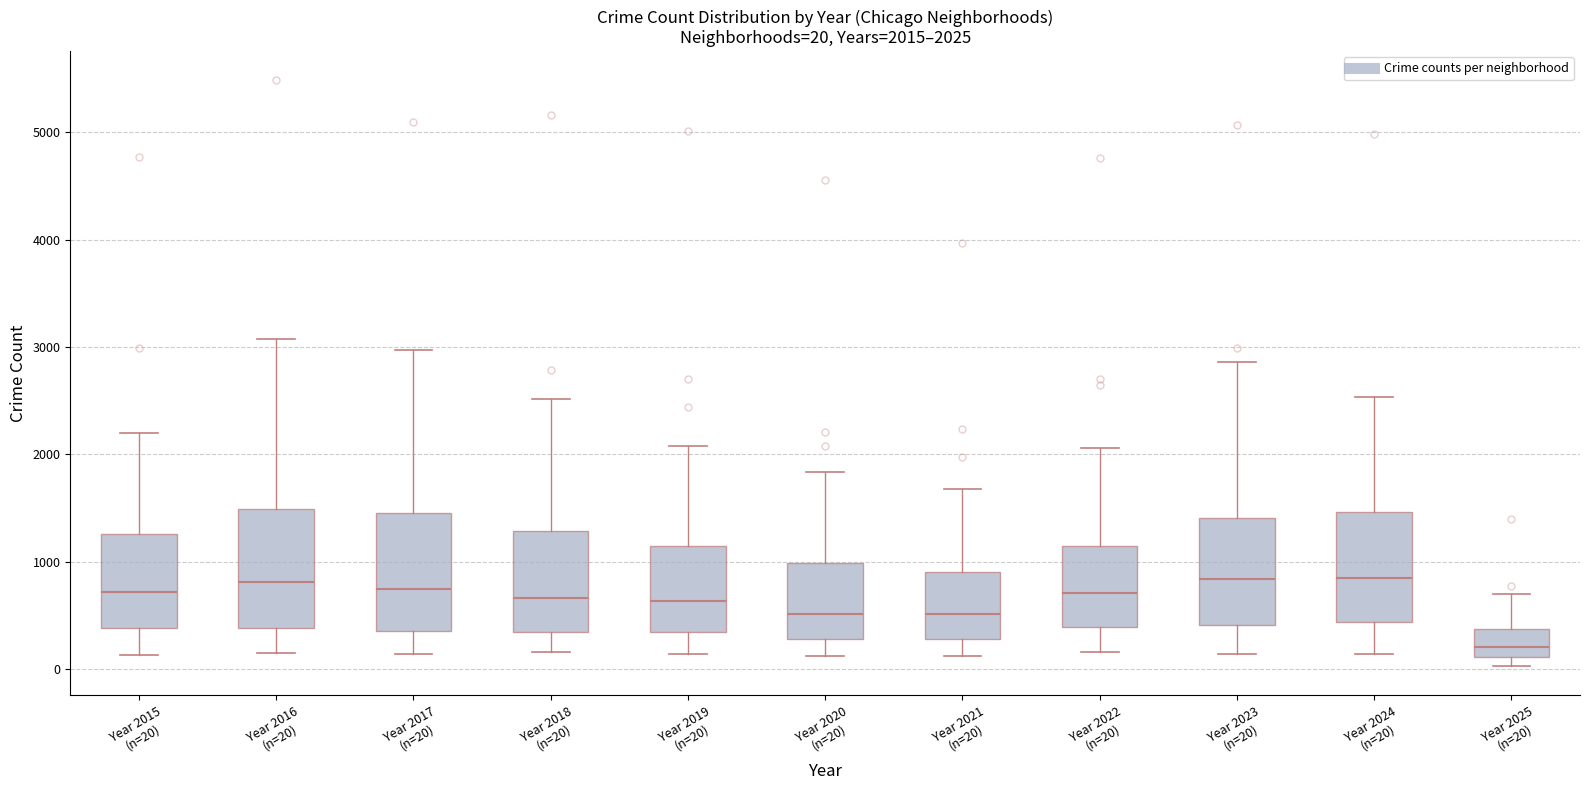

Which box has the lowest median line?

Year 2025 (n=20)